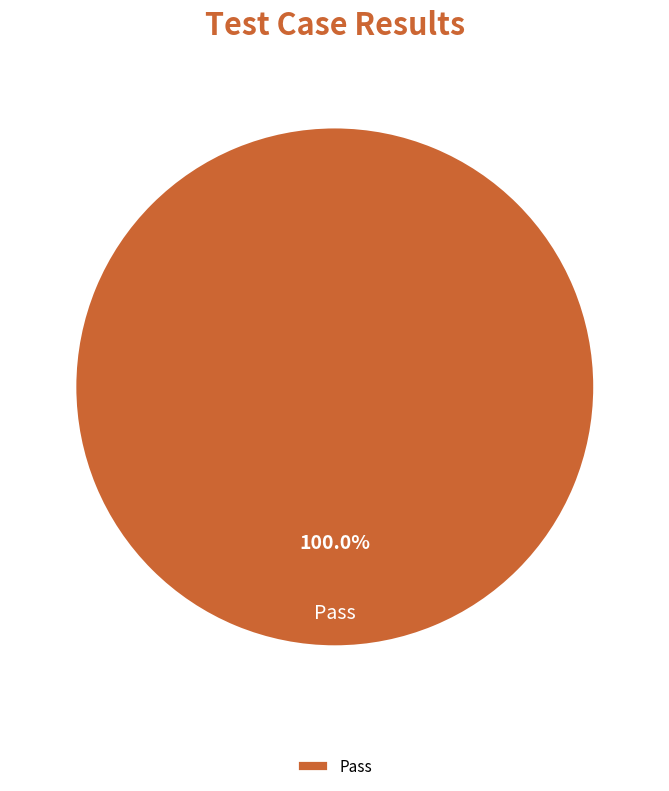

Rank the categories by value from lowest to highest.

Pass